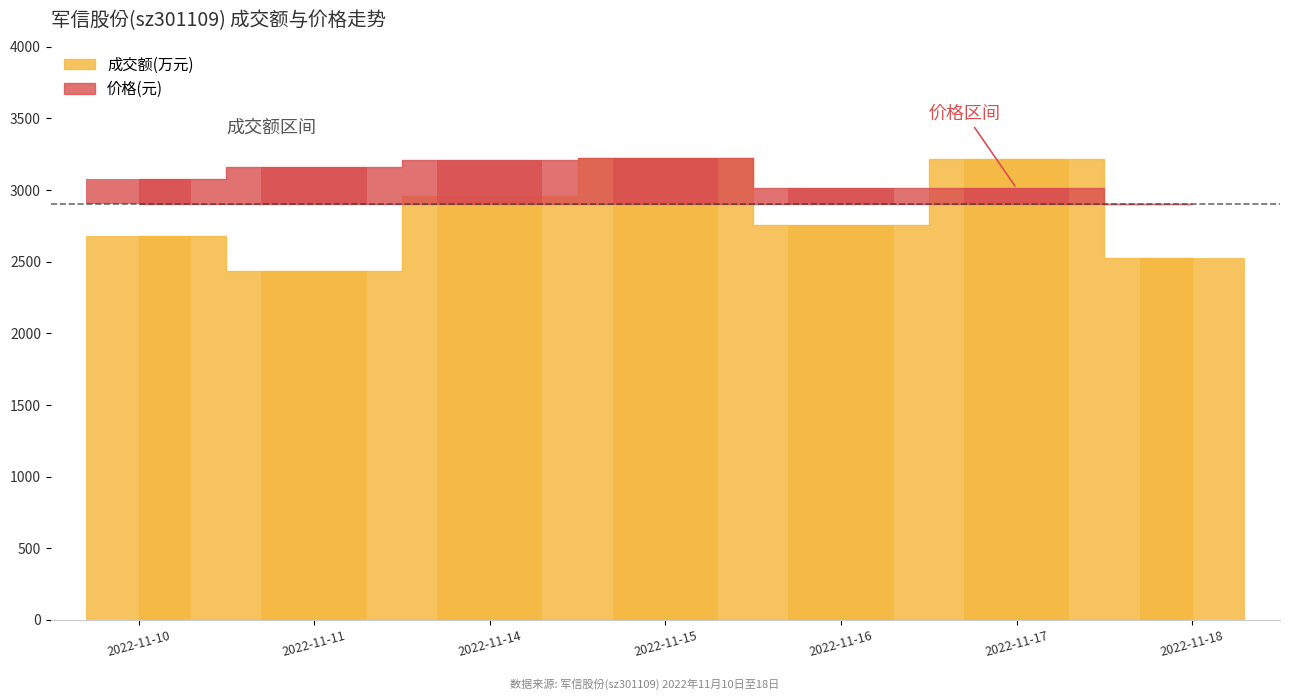

Between 2022-11-14 and 2022-11-15, which series saw the biggest shift?

成交额(万元)